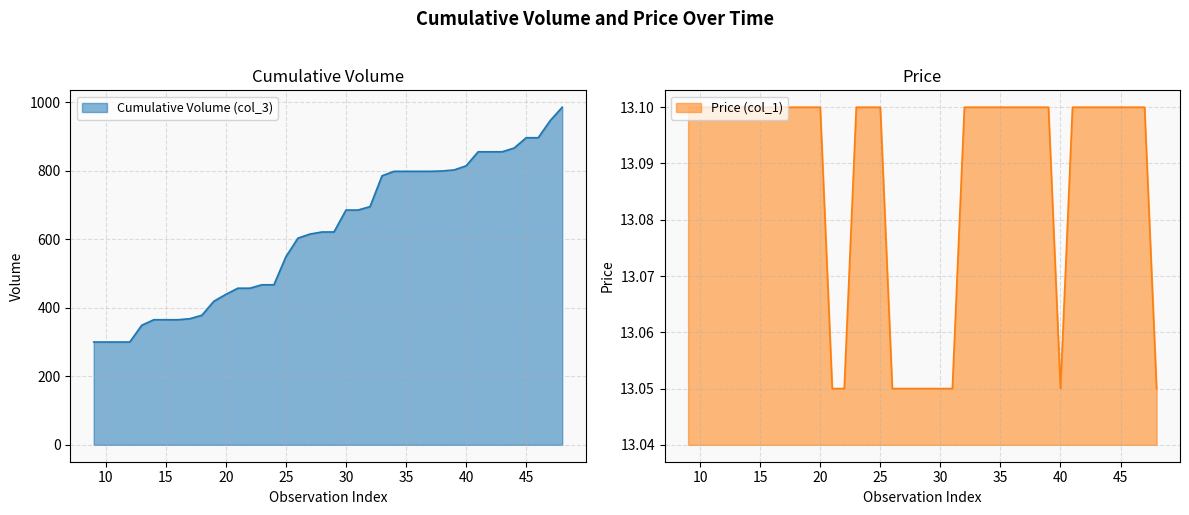

What is the lowest value of the Price (col_1) series?

13.1